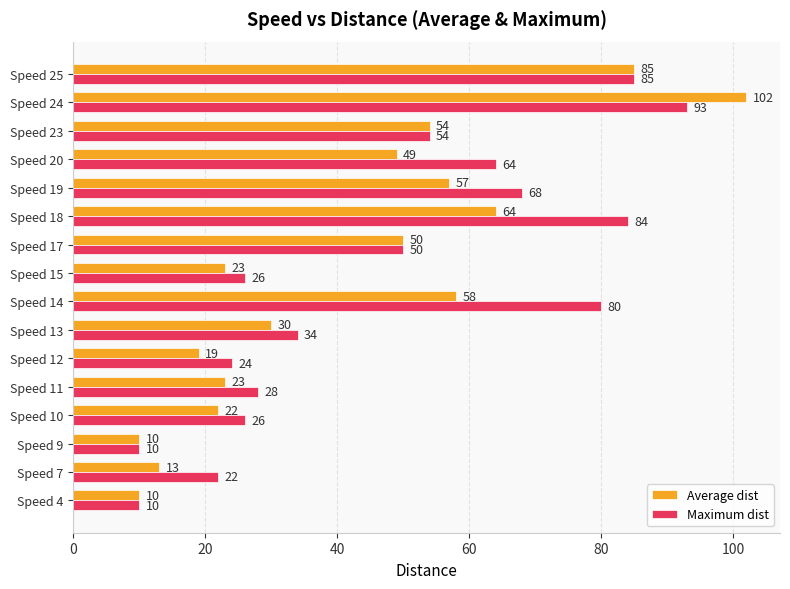

At which category is the sum across all series the highest?

Speed 24